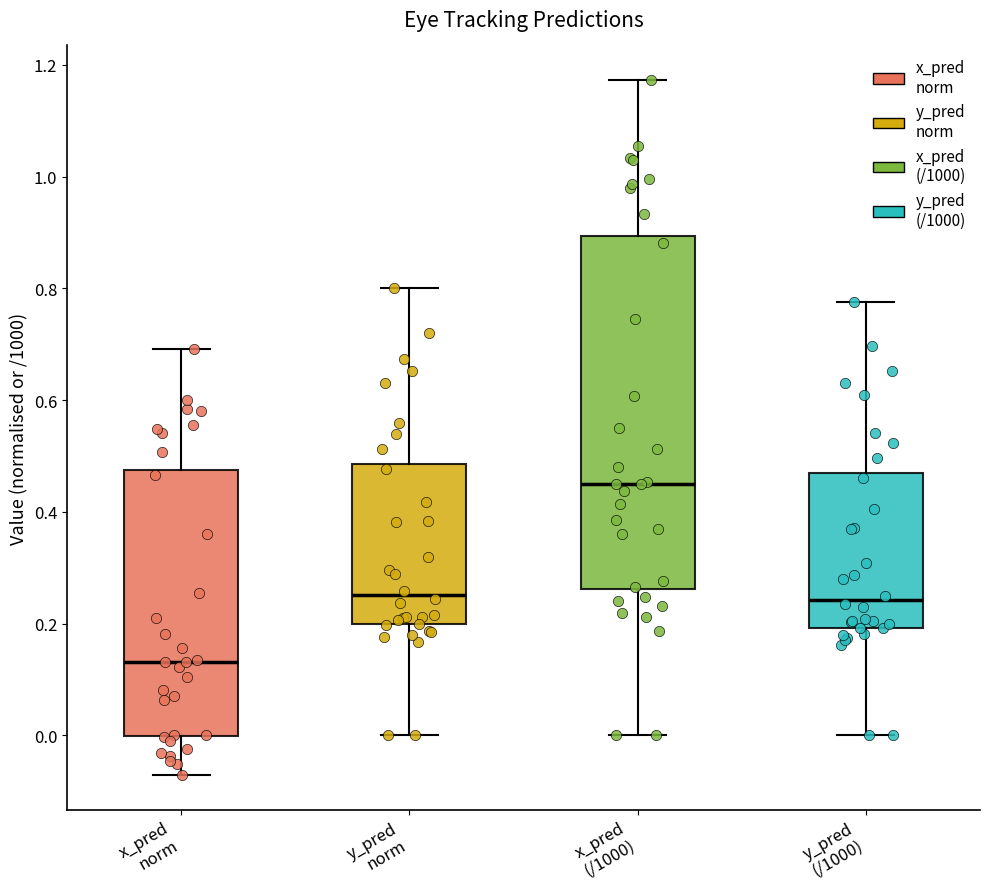

Which box's median line is the highest?

x_pred (/1000)